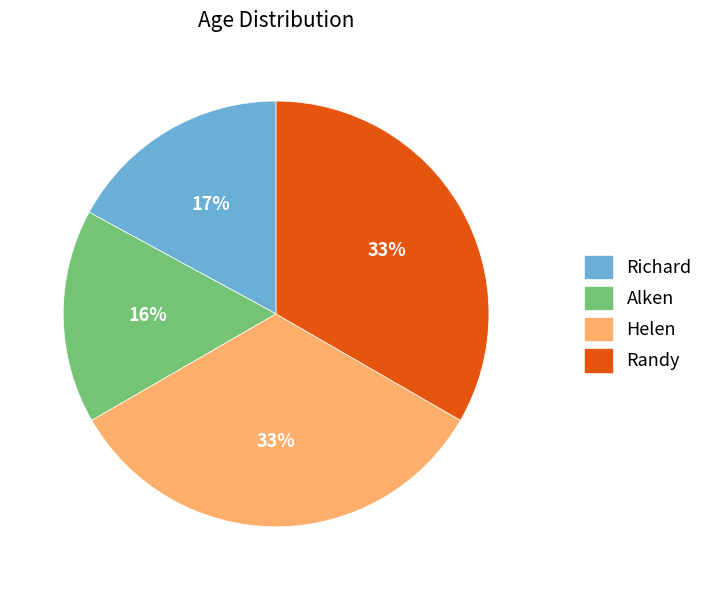

What percentage is the Alken slice, to the nearest percent?

16%